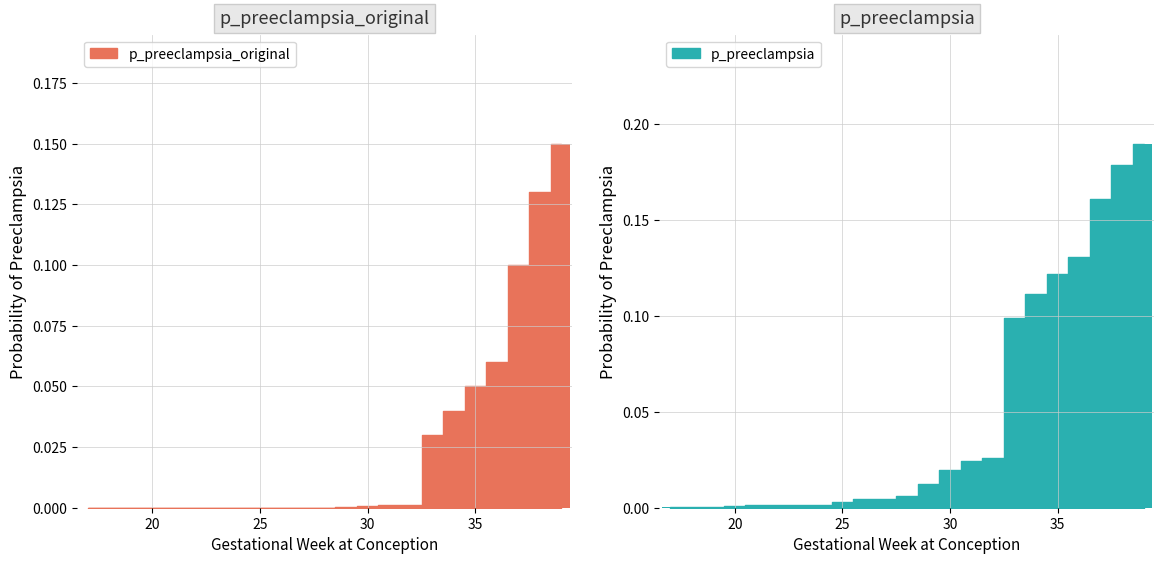

True or false: p_preeclampsia has a value of 0.0 at 23.

True